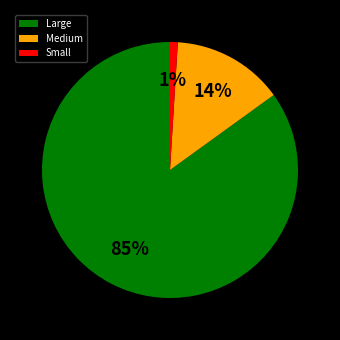

True or false: Medium accounts for 14% of the total.

True